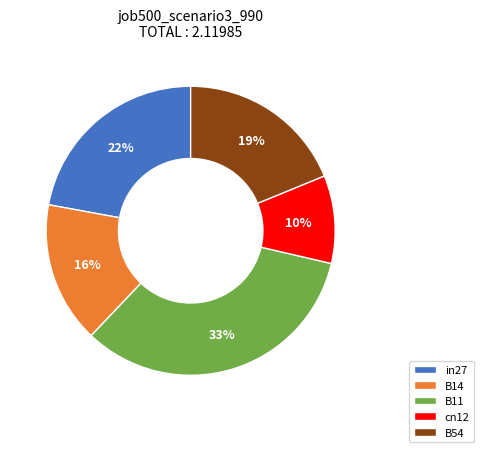

Which has a higher value, B14 or in27?

in27